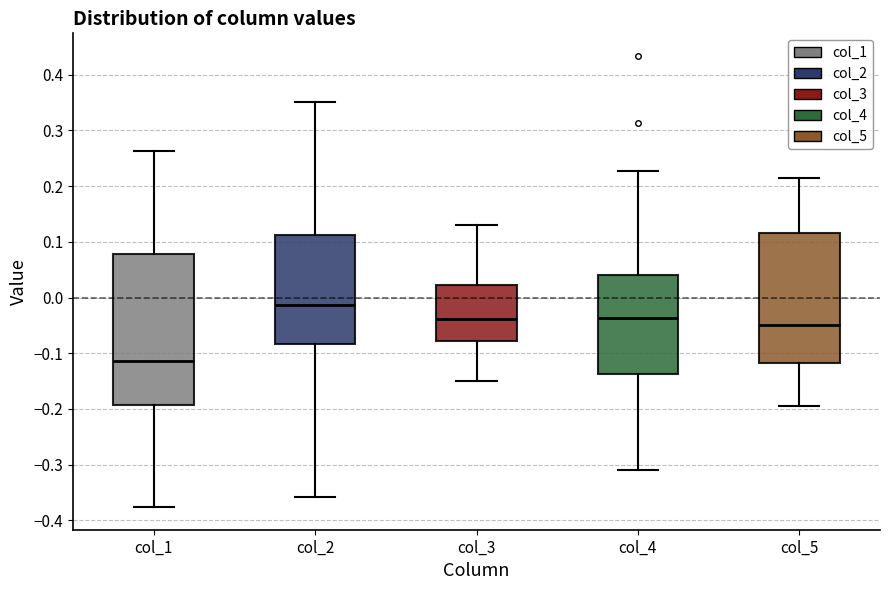

Comparing the boxes themselves (not the whiskers), which one is the tallest?

col_1